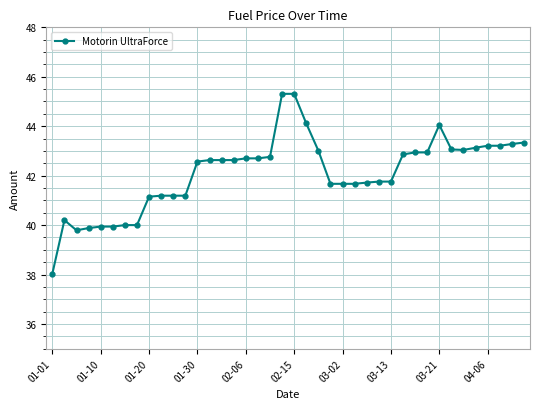

What is the average value?

42.1